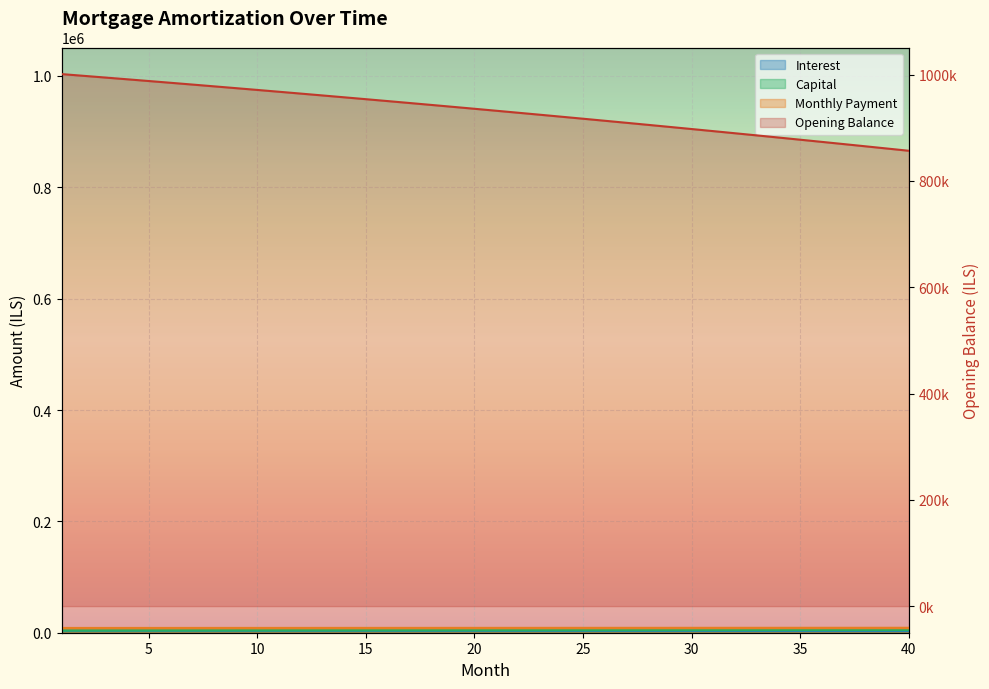

True or false: opening_balance and capital cross at least once.

False